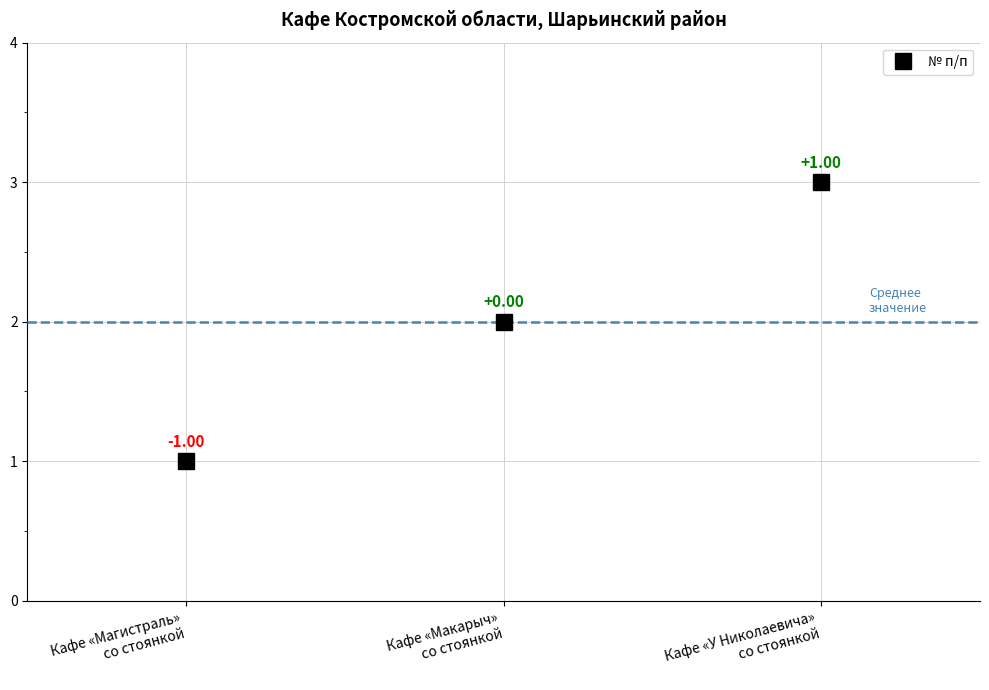

What is the label of the 1st point from the right?

Кафе «У Николаевича»
со стоянкой